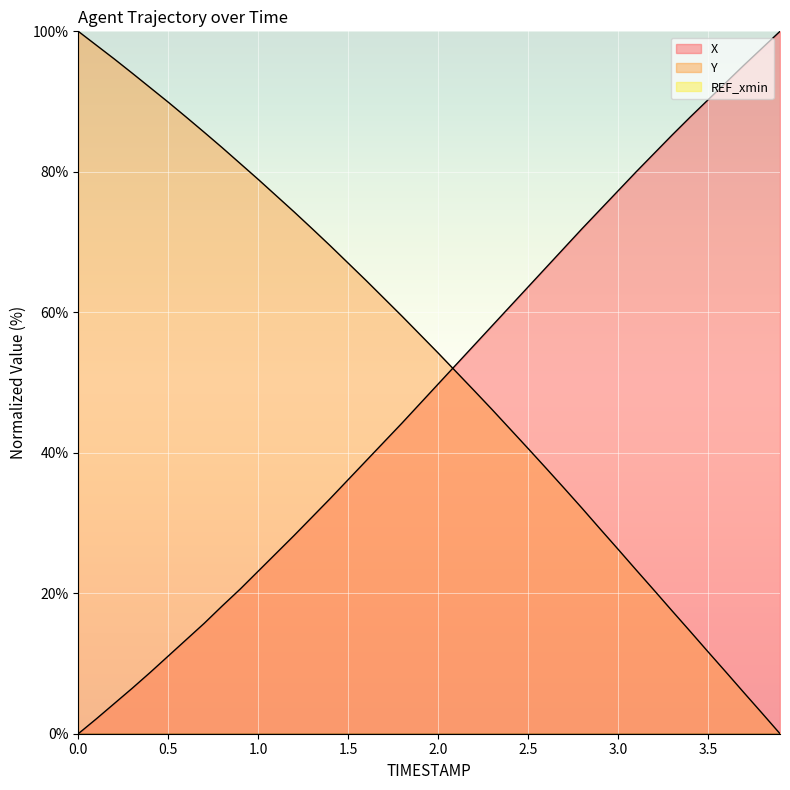

How many lines are shown in the chart?

3